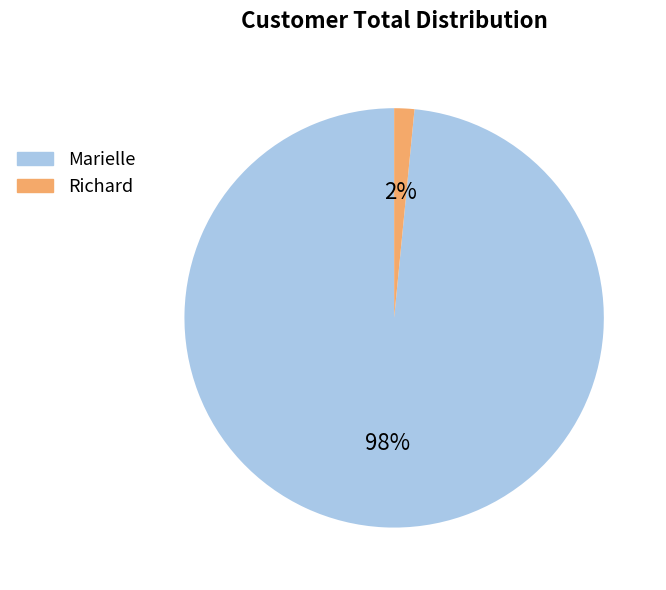

To the nearest percent, what portion does Richard represent?

2%